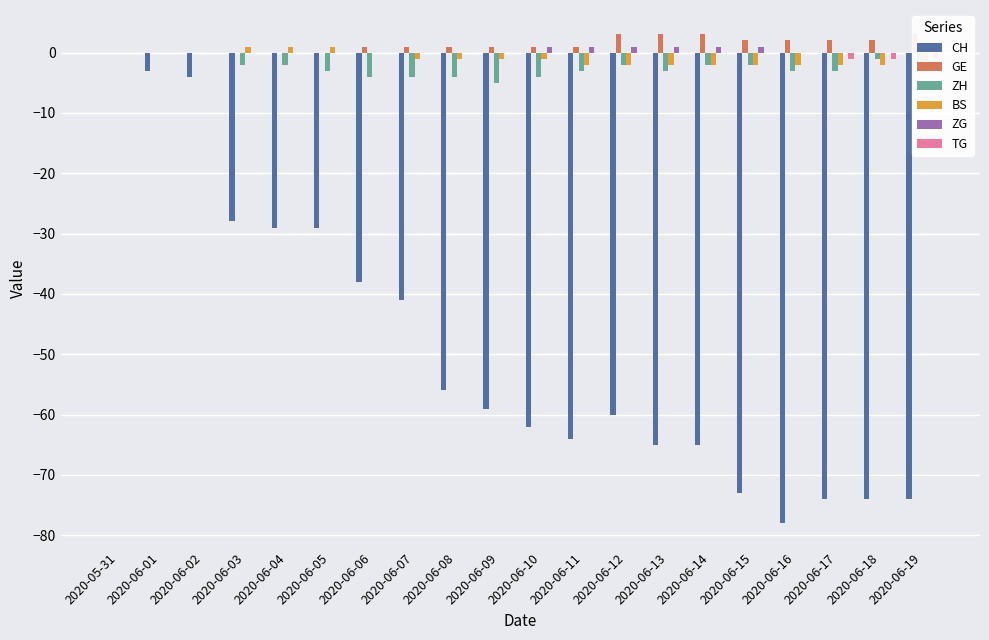

Which series changed the most between 2020-06-09 and 2020-06-12?

ZH